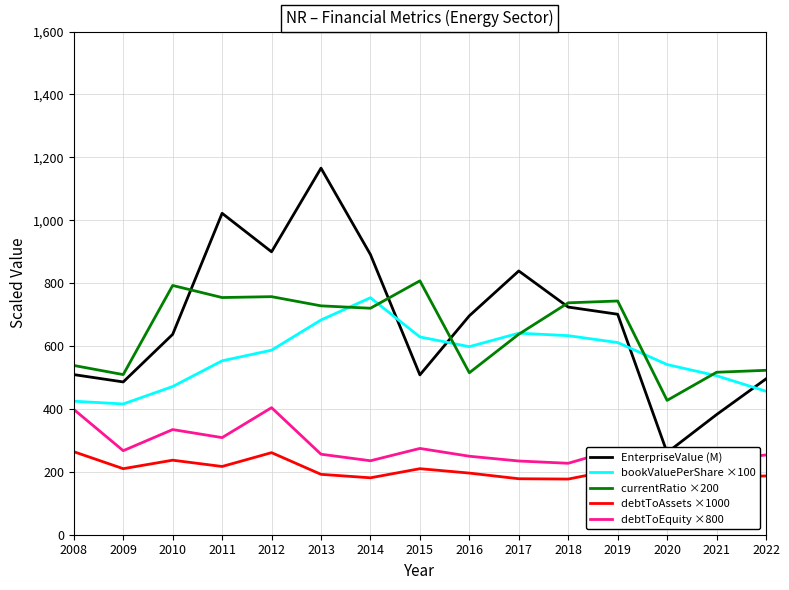

How many distinct data groups are displayed?

5